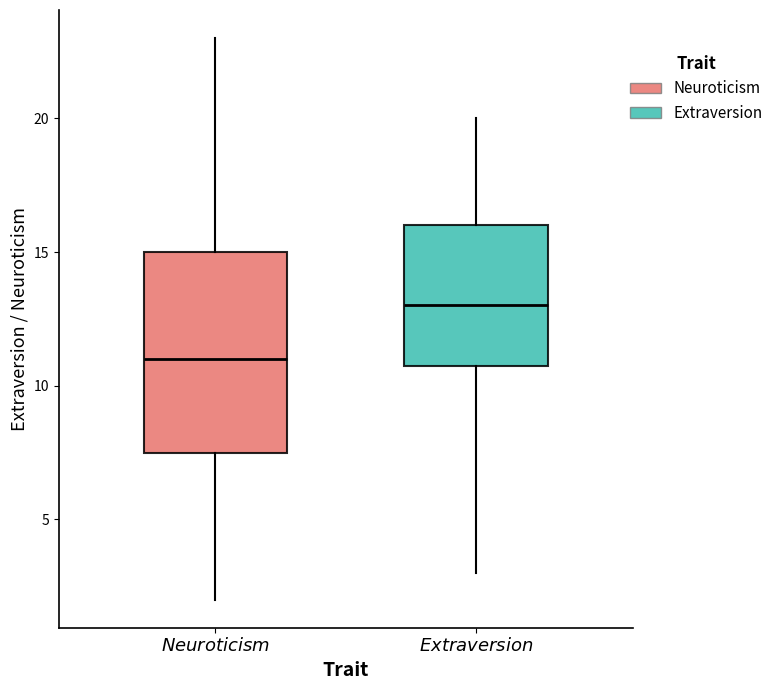

Which box has the lowest median line?

$\it{Neuroticism}$